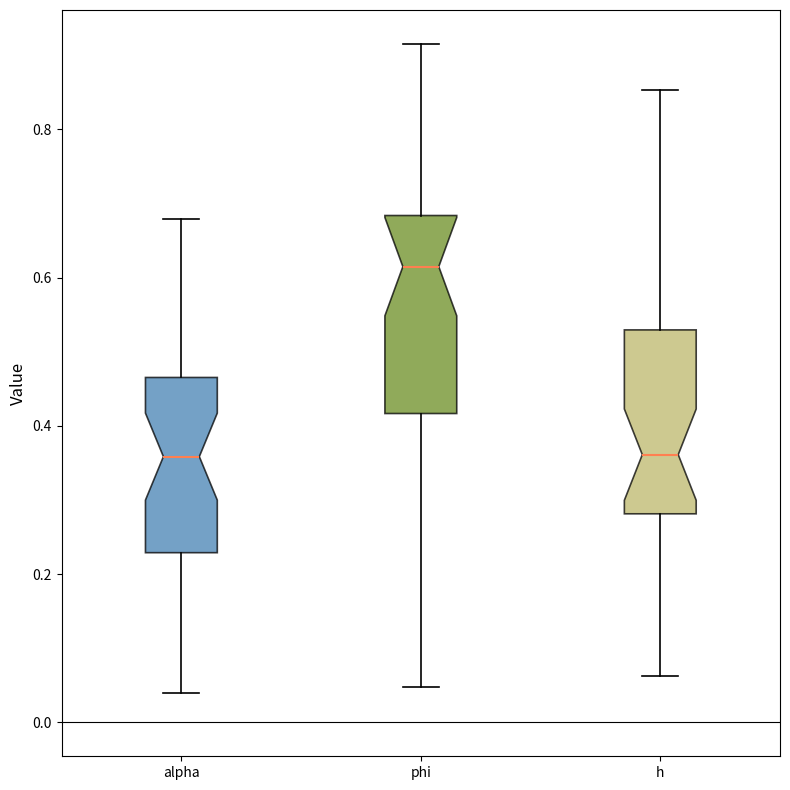

Where does the upper whisker of the box for phi end on the y-axis? The values are not printed on the chart, so give them approximately, as read against the axis.

0.92